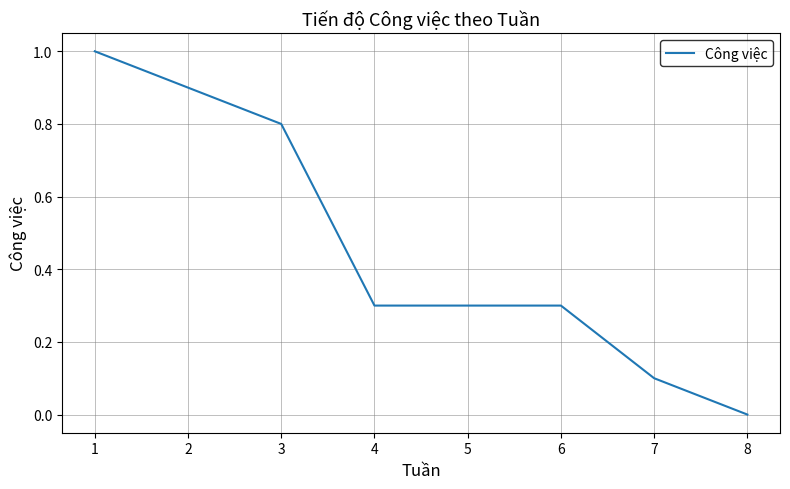

What is the average value?

0.5